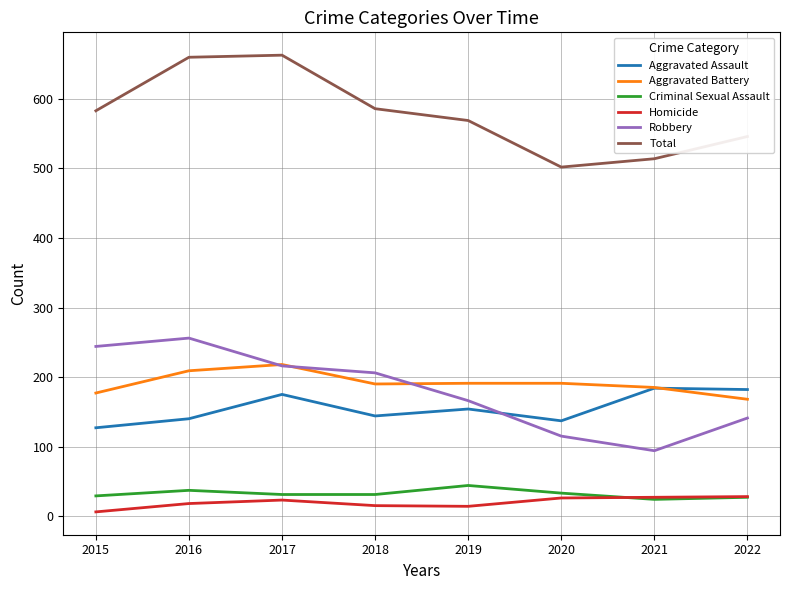

How many Criminal Sexual Assault values are between 29 and 37?

5